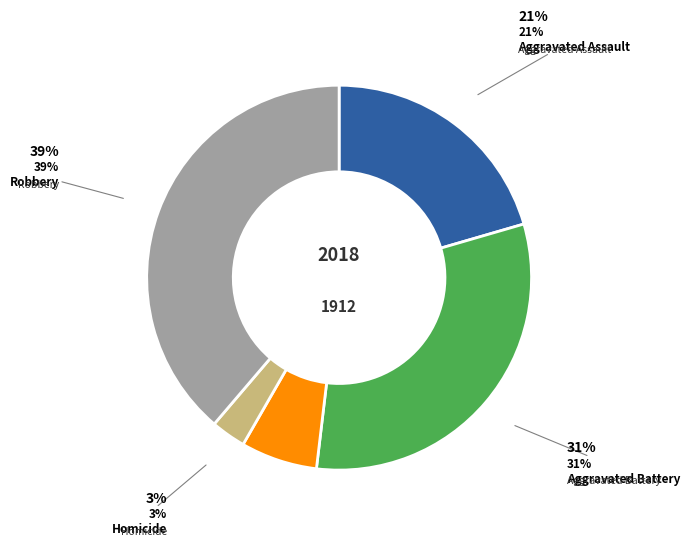

To the nearest percent, what percentage of the pie is Aggravated Assault?

21%